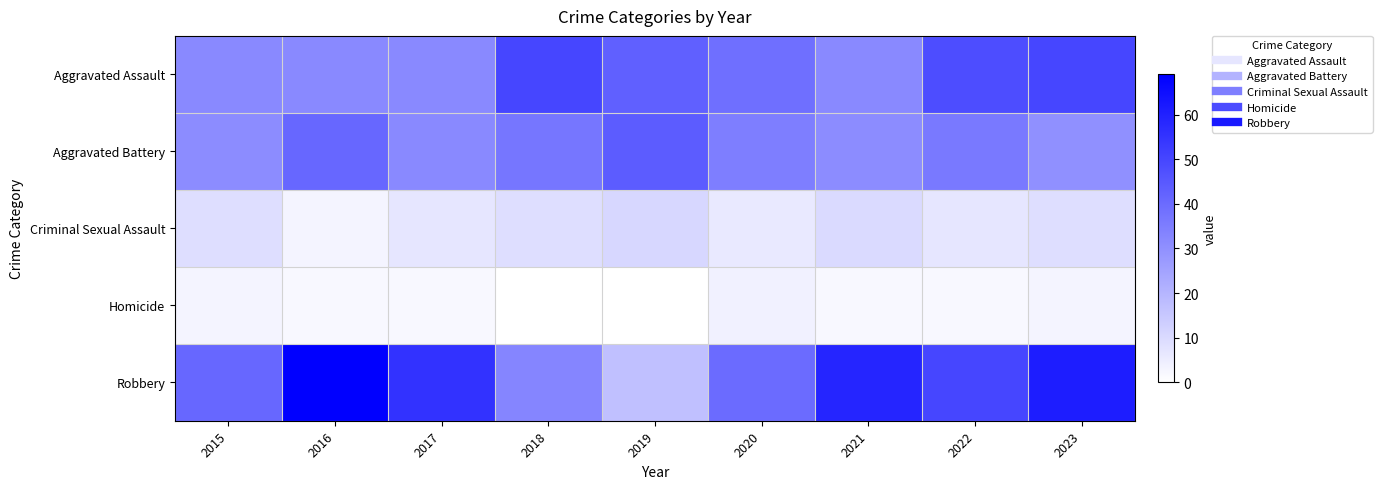

Reading left to right, what are all the values shown in this chart?

Aggravated Assault: 2015=32	2016=32	2017=32	2018=50	2019=43	2020=39	2021=32	2022=48	2023=50
Aggravated Battery: 2015=31	2016=41	2017=32	2018=37	2019=44	2020=35	2021=31	2022=36	2023=30
Criminal Sexual Assault: 2015=9	2016=3	2017=7	2018=9	2019=11	2020=6	2021=10	2022=7	2023=9
Homicide: 2015=3	2016=2	2017=2	2018=0	2019=0	2020=4	2021=2	2022=2	2023=3
Robbery: 2015=41	2016=69	2017=55	2018=33	2019=17	2020=40	2021=59	2022=50	2023=61